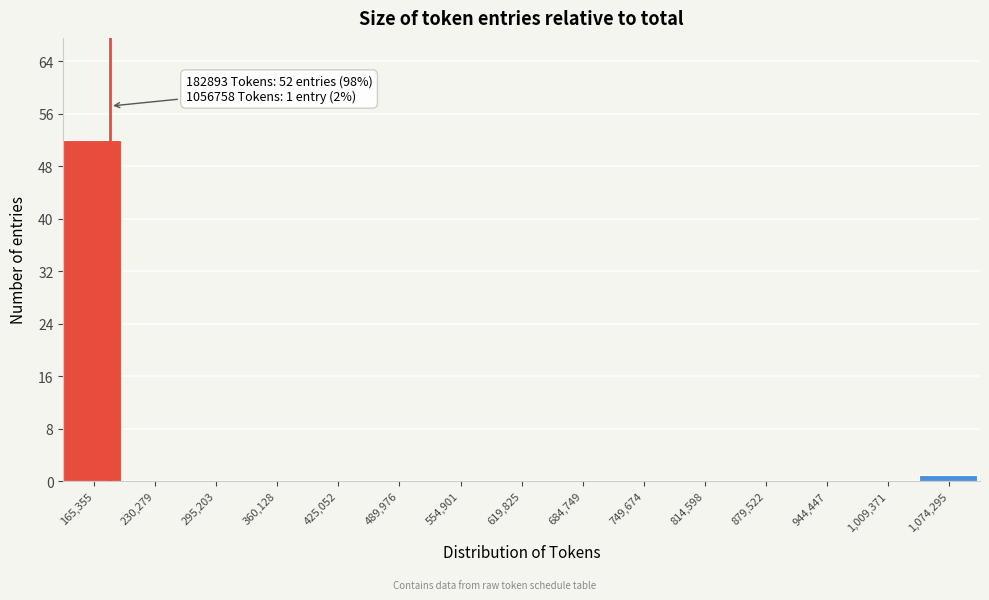

Which range on the x-axis has the tallest bar?

130000 to 200000